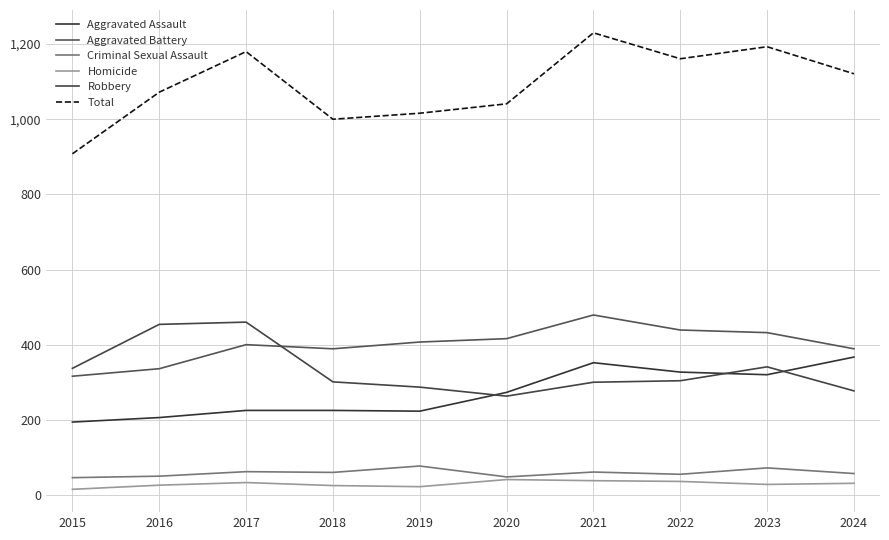

At which label does Aggravated Battery first exceed 407?

2020